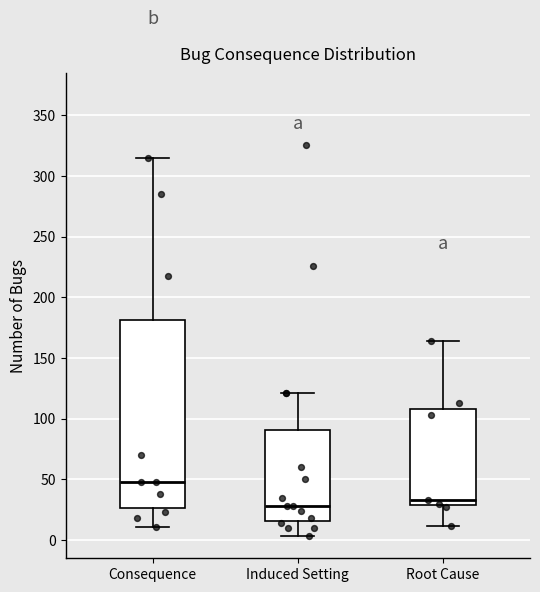

Reading left to right, transcribe this box plot: for each box, give where its median line is, the range the box spans, and where its two whiskers end, as read against the y-axis. The values are not printed on the chart, so give them approximately, as read against the axis.

Consequence: median 50, box 25 to 180, whiskers 10 to 315
Induced Setting: median 30, box 15 to 90, whiskers 5 to 120
Root Cause: median 35, box 30 to 110, whiskers 10 to 165